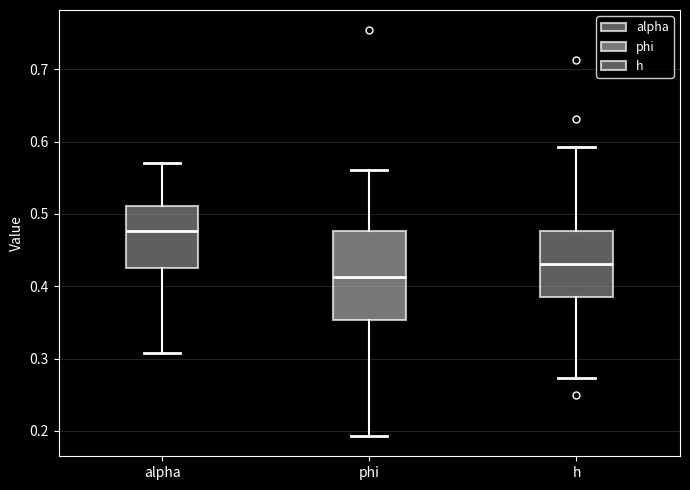

Comparing the boxes themselves (not the whiskers), which one is the tallest?

phi